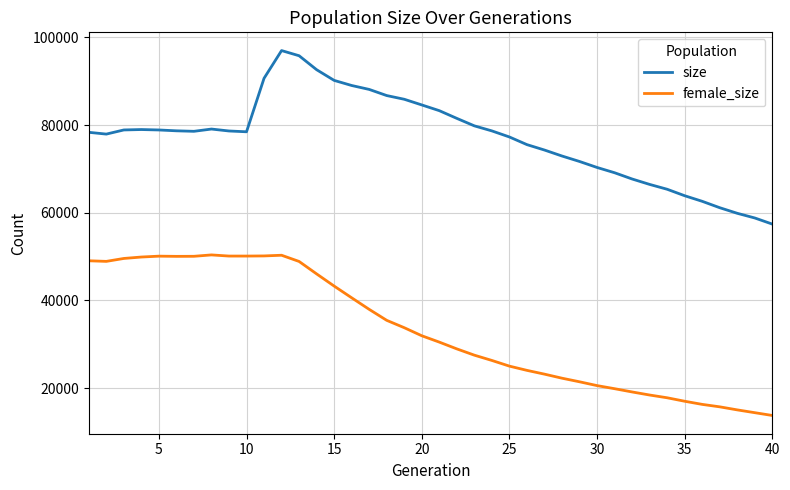

How many lines are shown in the chart?

2